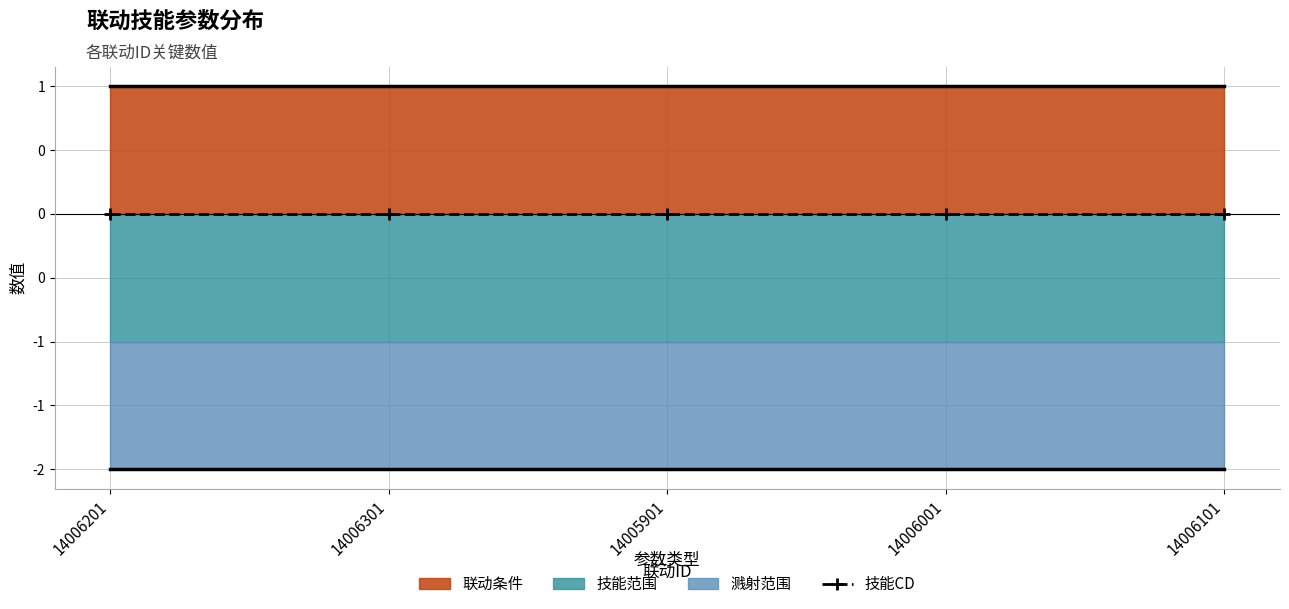

What are all the series names shown in the legend?

联动条件, 技能范围, 溅射范围, 技能CD